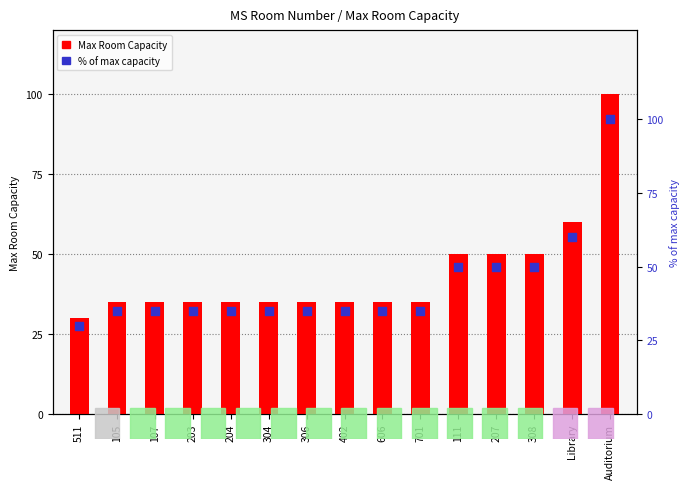

Which series reaches the minimum Y coordinate?

Max Room Capacity